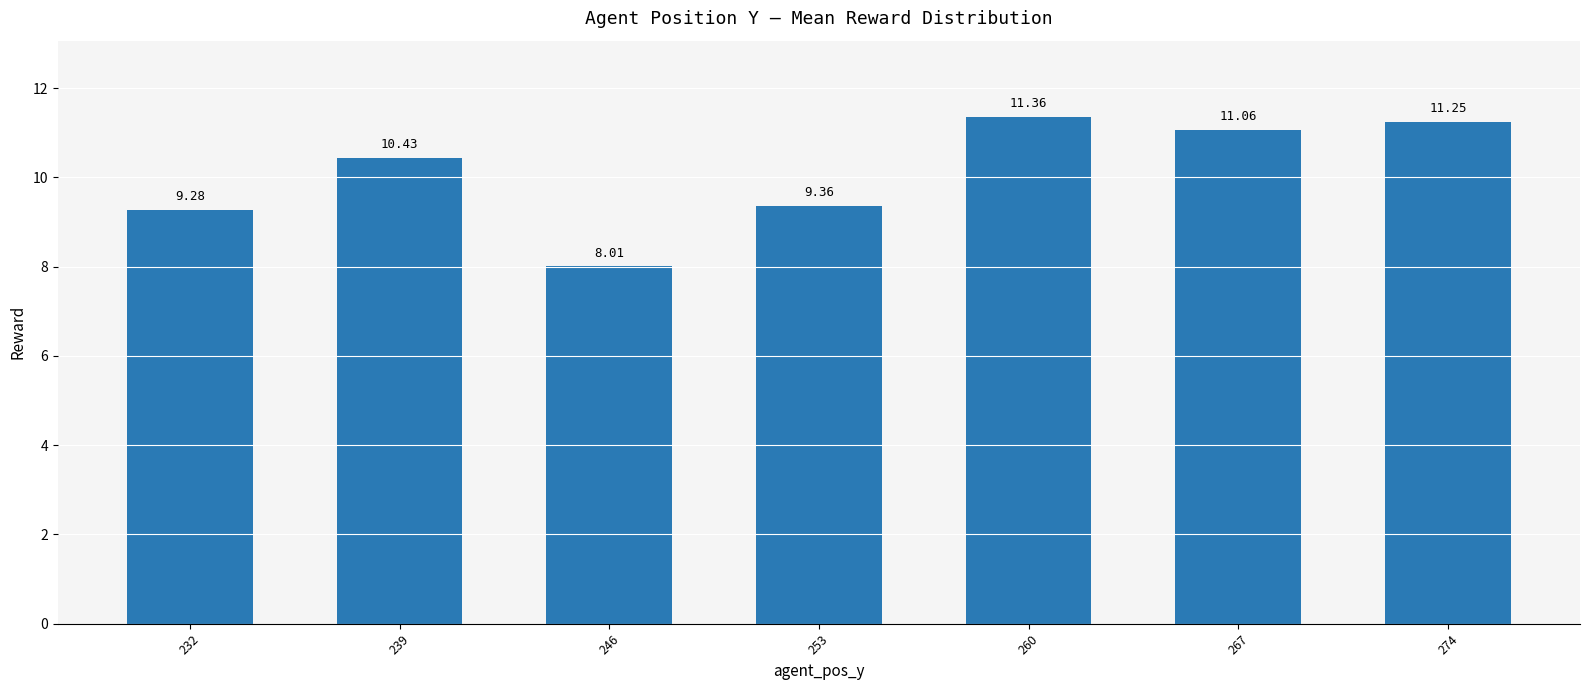

Where is the data nearest to the value 9?

232